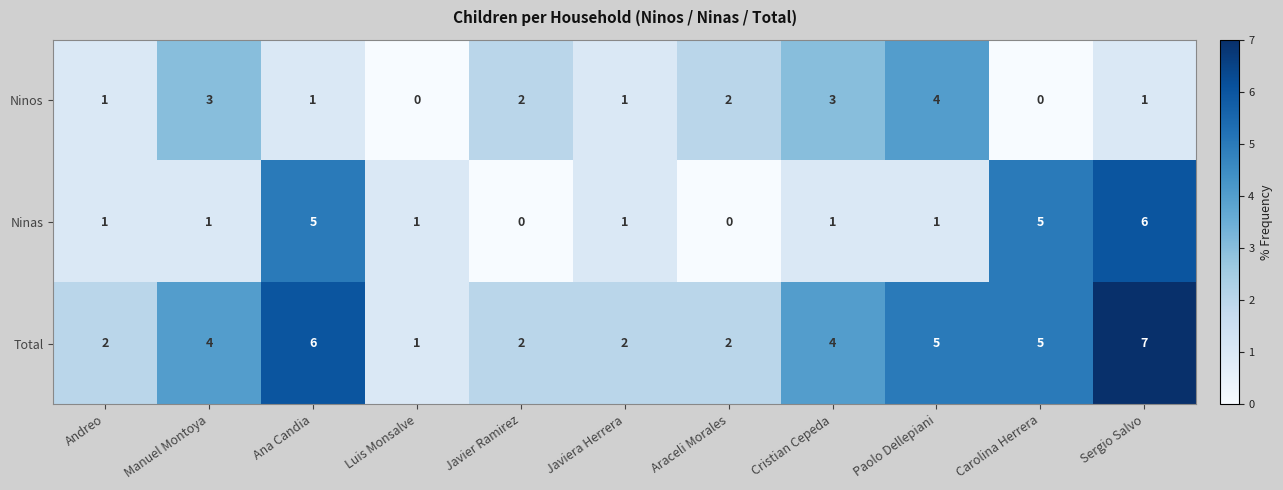

Count the Ninas values in the range 1 to 5.

8